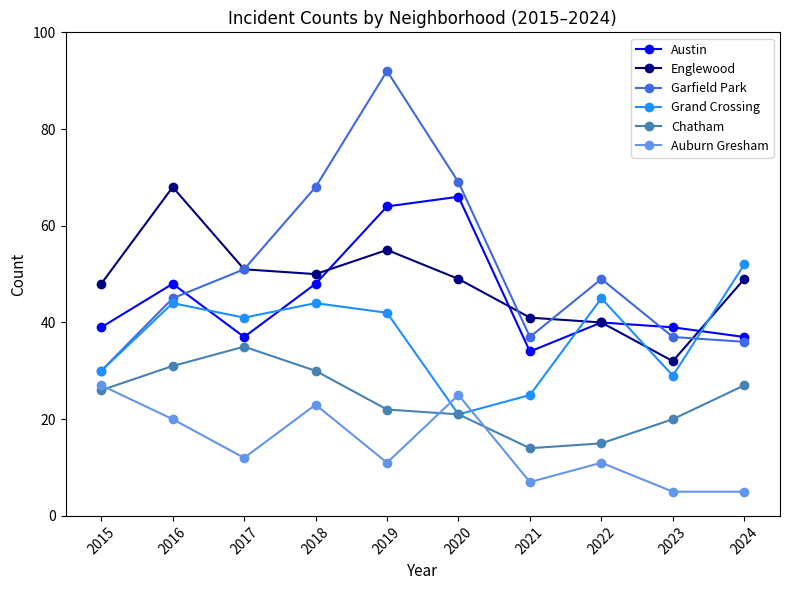

What is the highest value of the Englewood series?

68